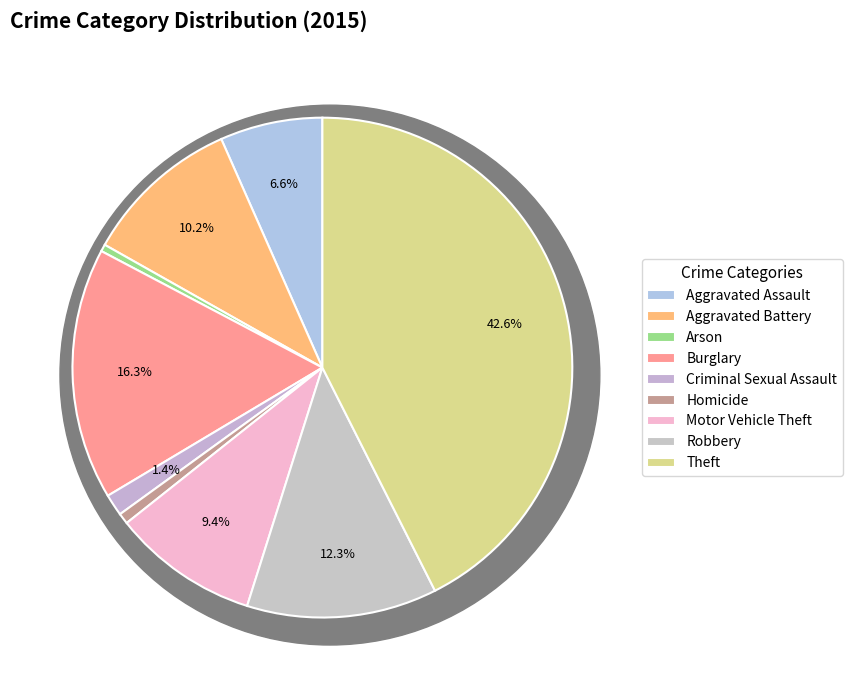

The Aggravated Assault slice represents 7% of the pie. True or false?

True